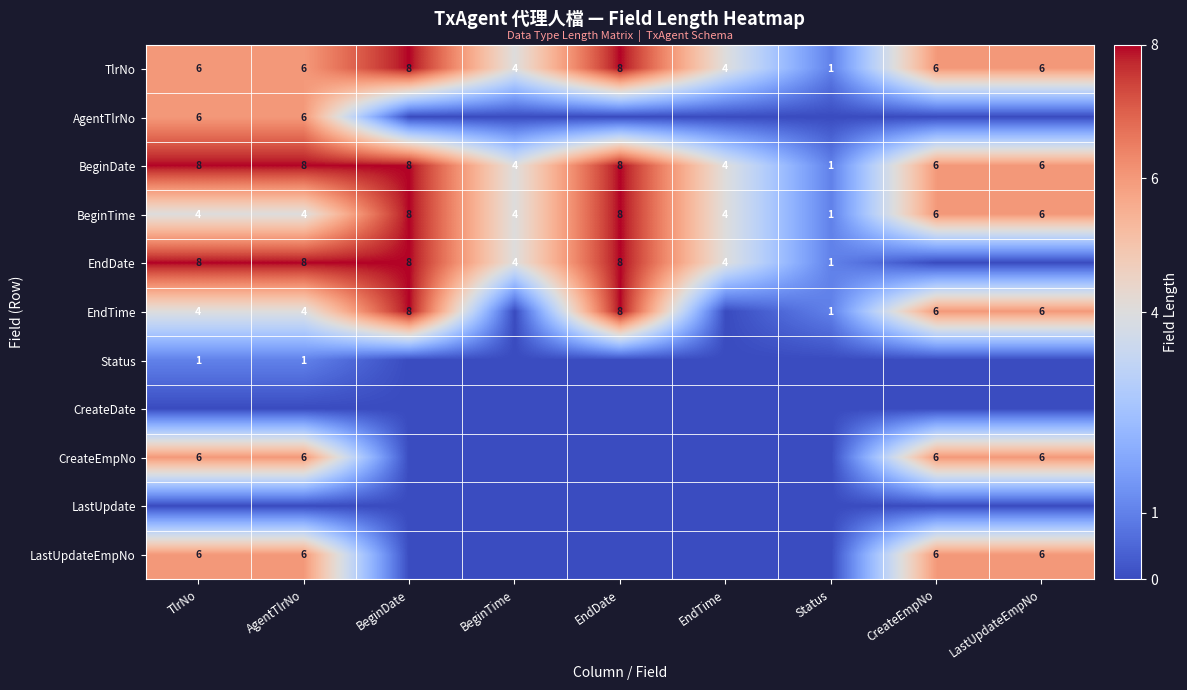

What is the difference between the maximum and minimum values in the TlrNo series?

7